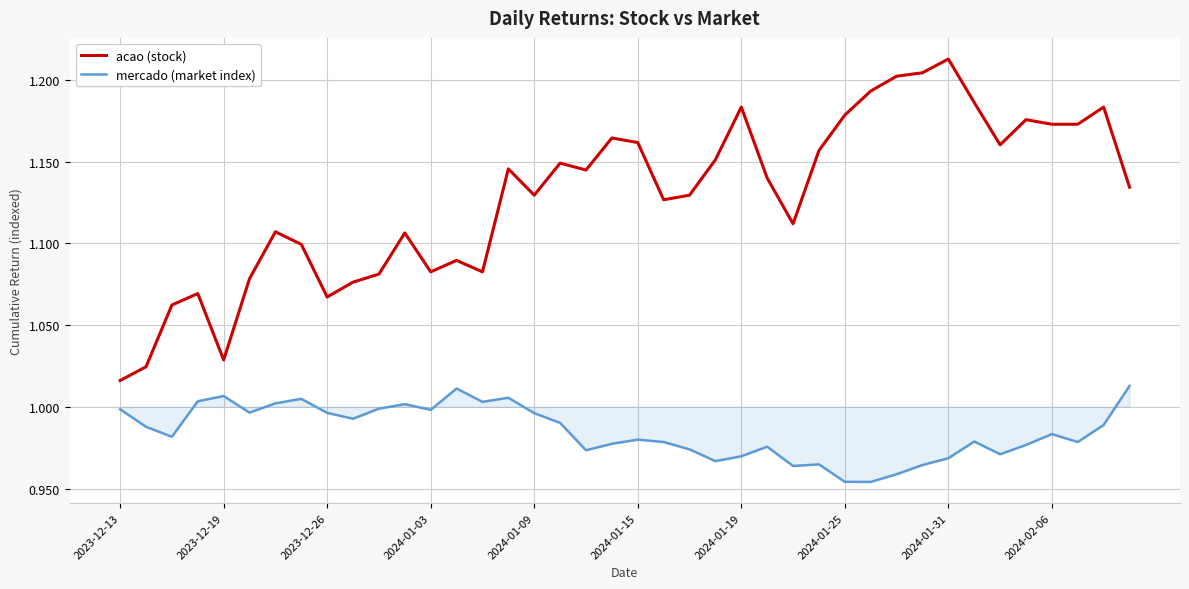

True or false: mercado (market index) and acao (stock) intersect in this chart.

False